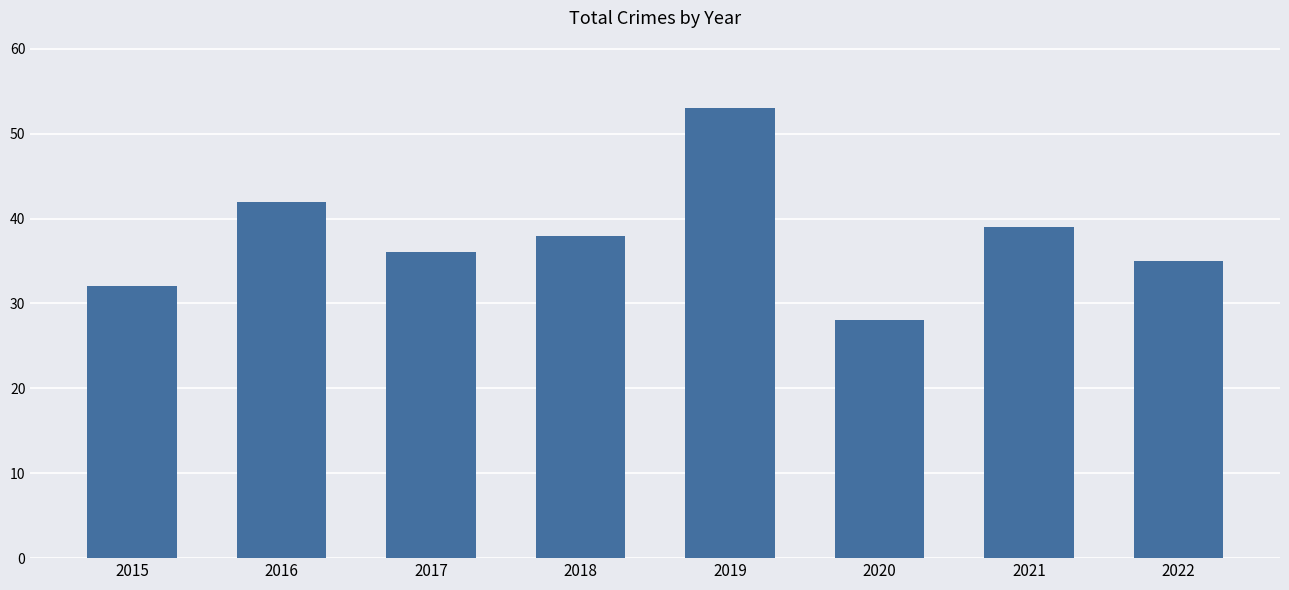

Does the chart contain stacked bars?

No